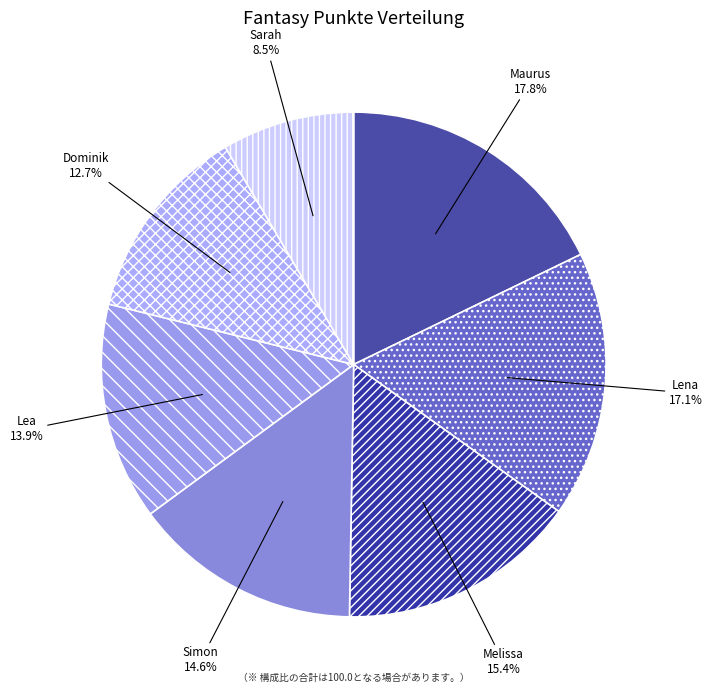

What is the ratio of the value at Melissa to the value at Lea?

1.1